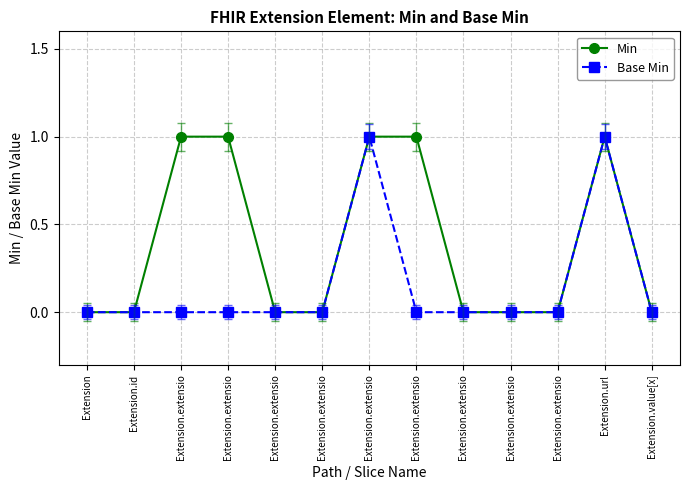

Is this an area chart (filled region under the line)?

No